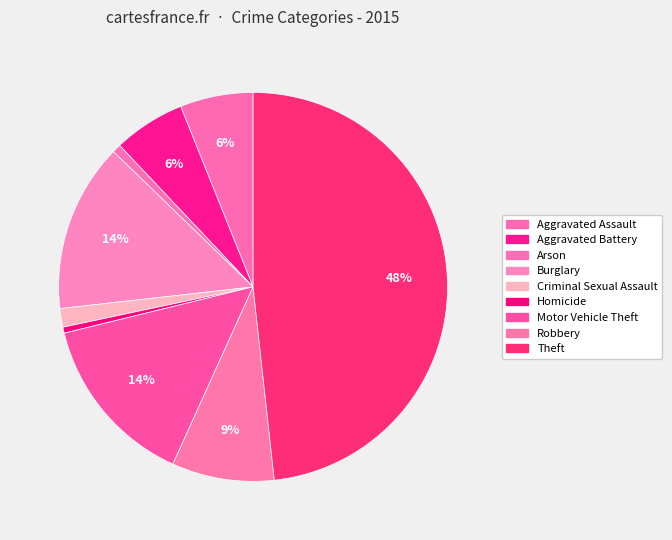

How many segments does this pie chart have?

9